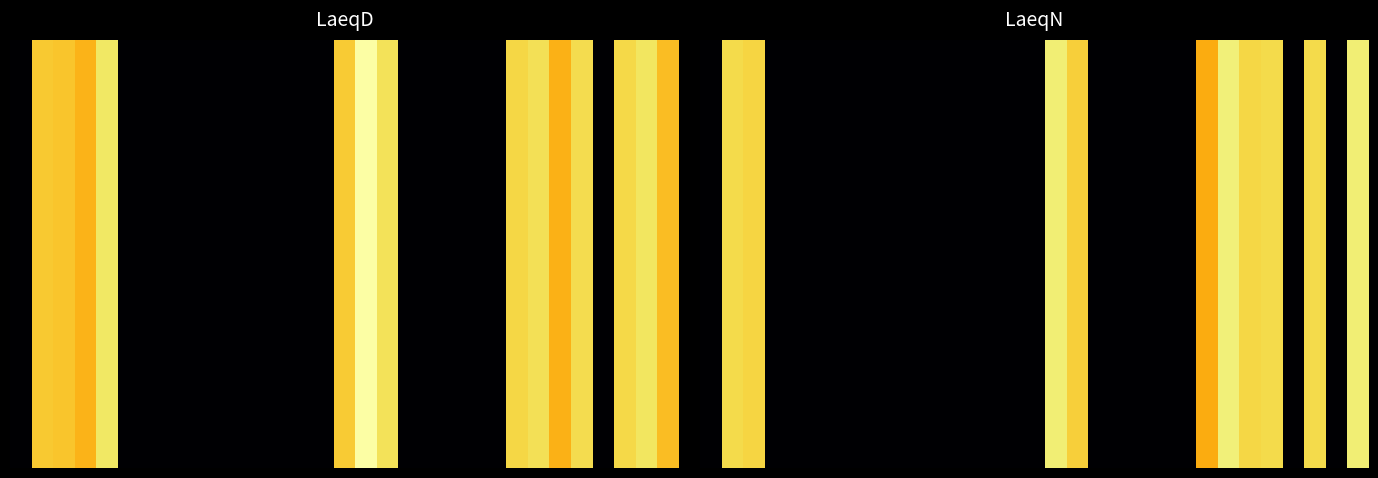

At how many categories does at least one series exceed 26?

10